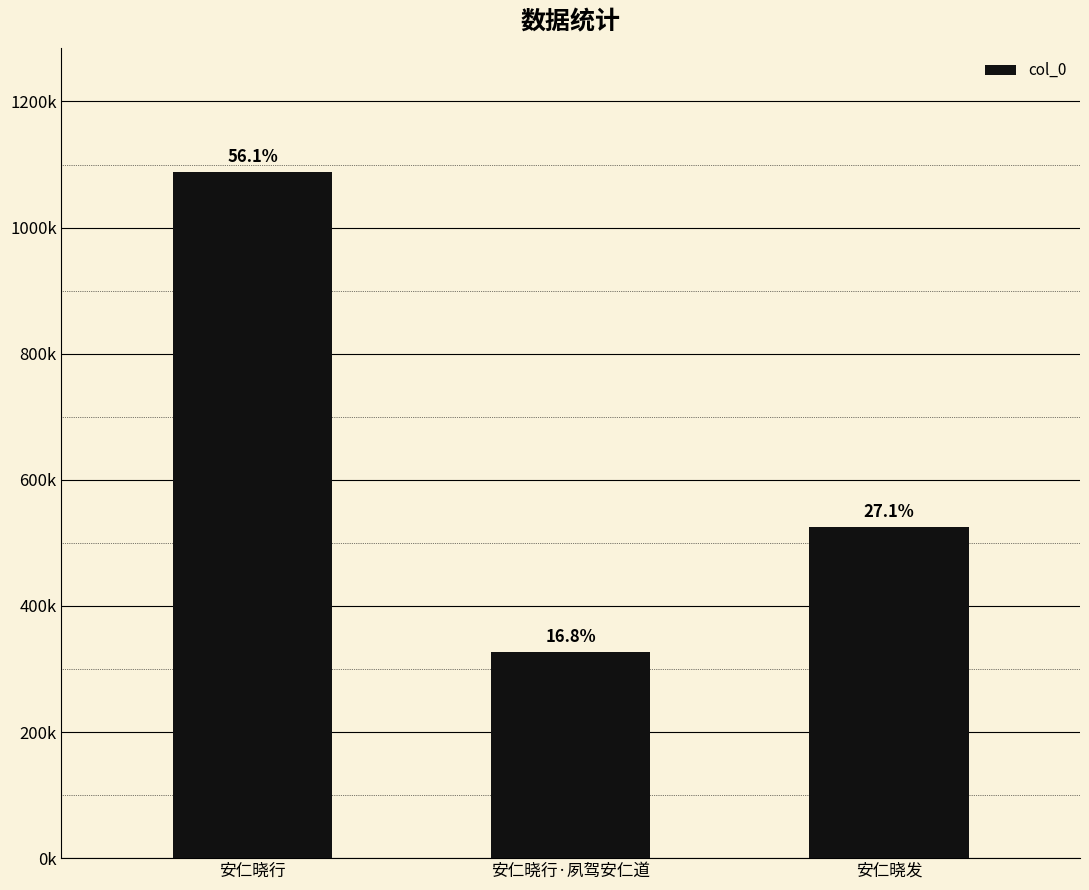

List the labels in order of value, largest first.

安仁晓行, 安仁晓发, 安仁晓行·夙驾安仁道